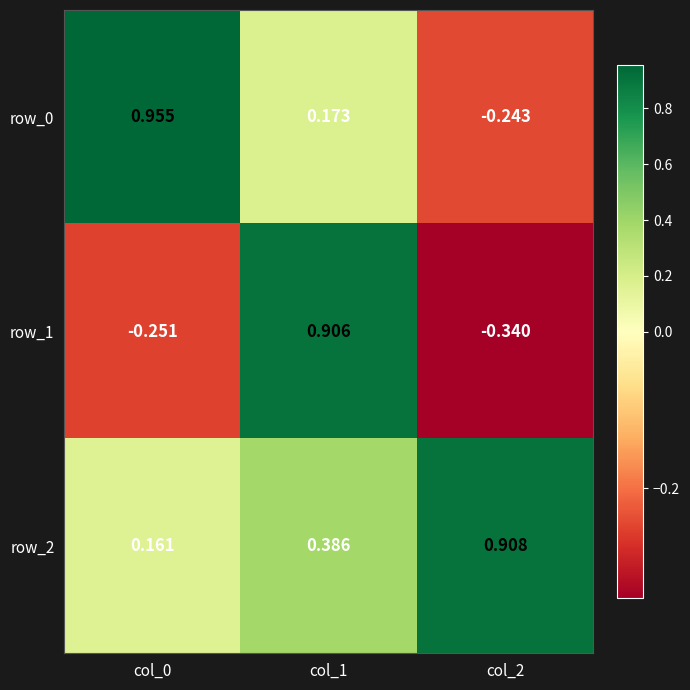

How many data points does each series have?

3